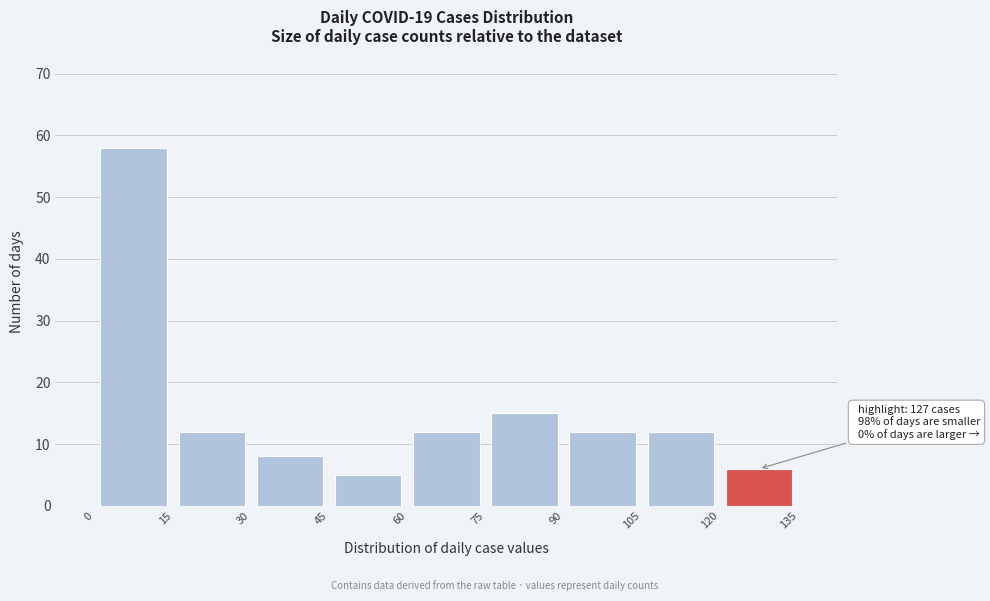

Over which range of the x-axis is the bar tallest?

0 to 15